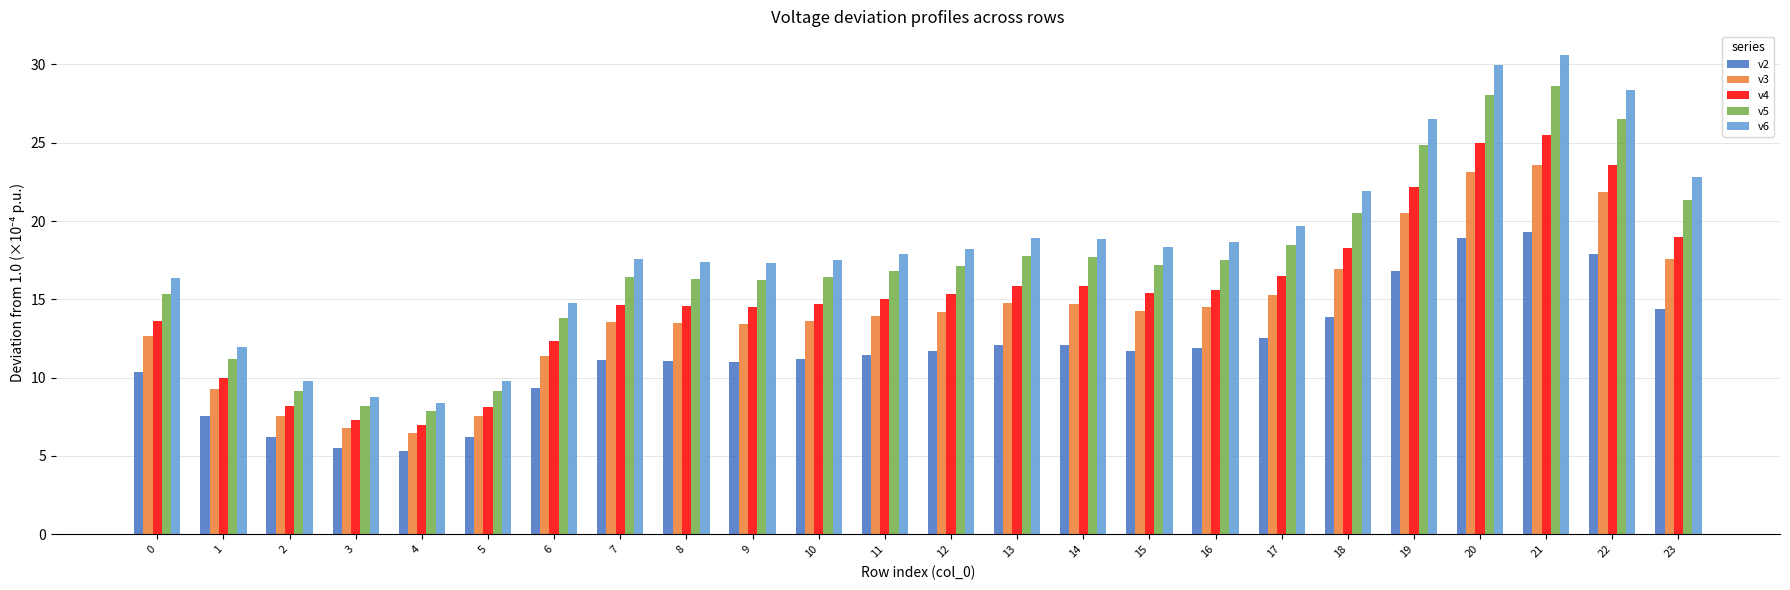

How many data points does each series have?

24